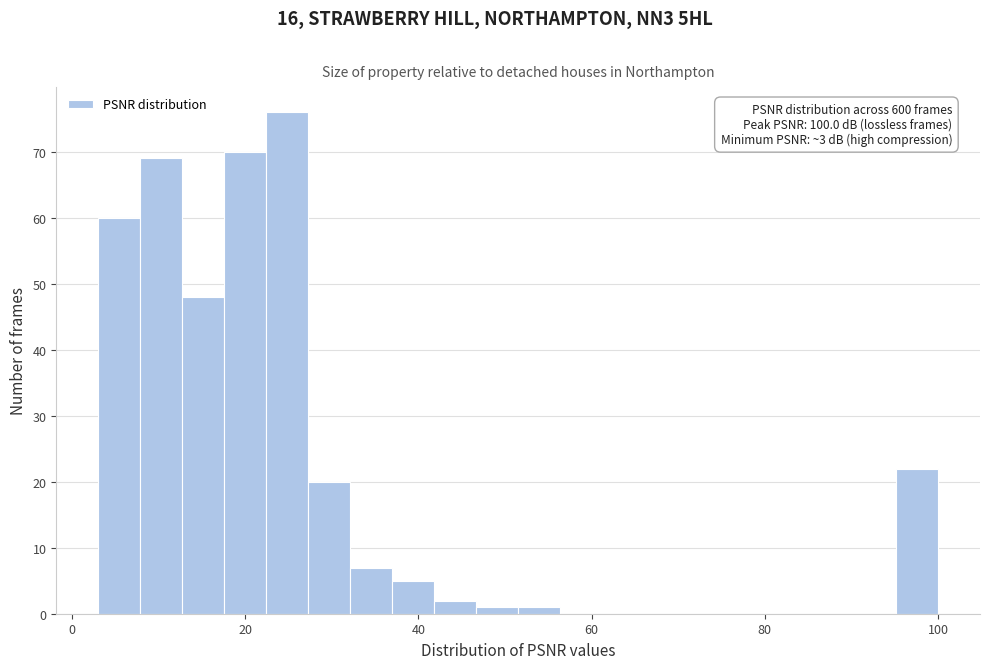

Read against the x-axis, roughly where is the centre of the tallest bar?

24